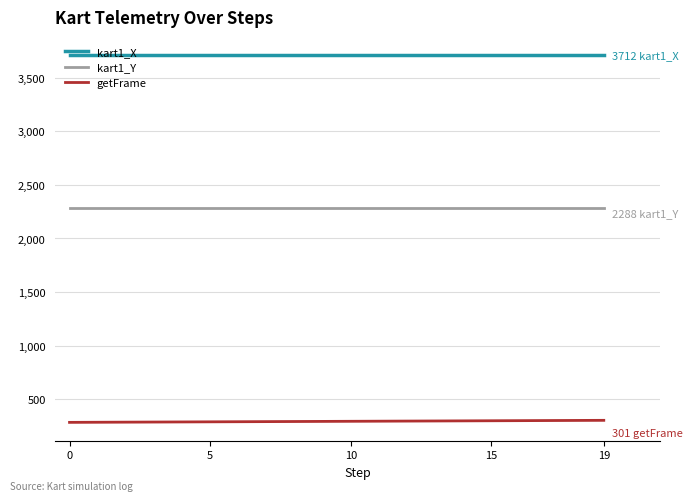

What is the lowest value of the kart1_X series?

3712